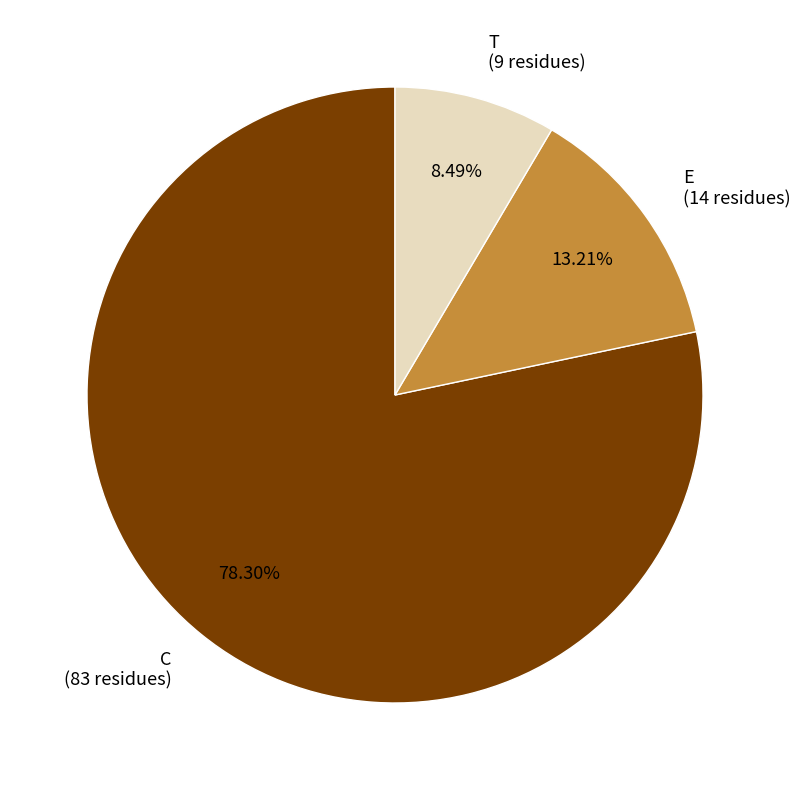

Is T the majority of the pie?

No